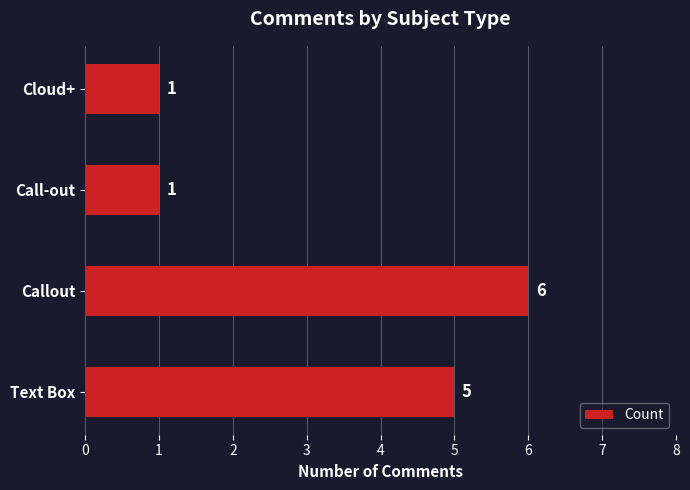

What is the maximum value shown in the chart?

6